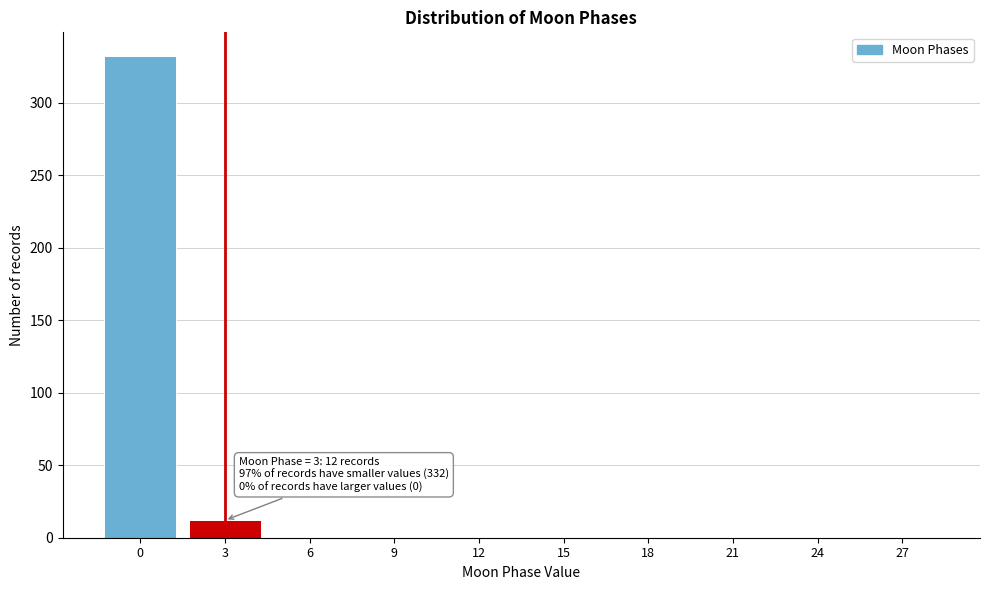

Reading right to left, what are all the values shown in this chart?

27=0	24=0	21=0	18=0	15=0	12=0	9=0	6=0	3=12	0=332